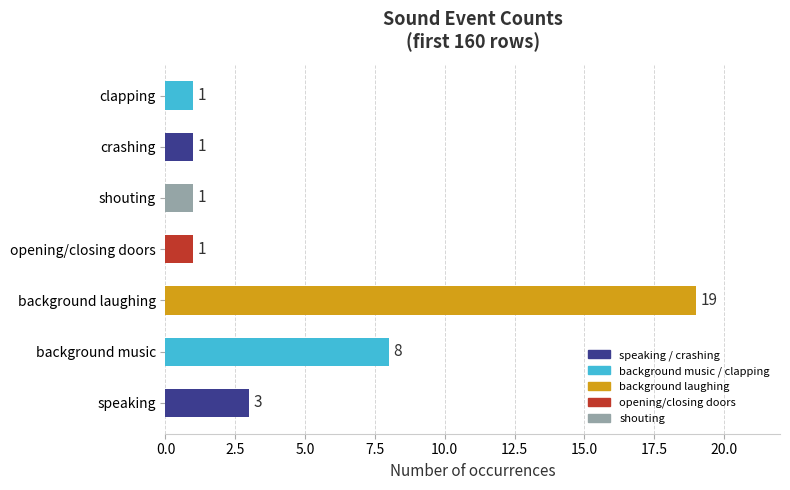

True or false: the data shows 1 at clapping.

True